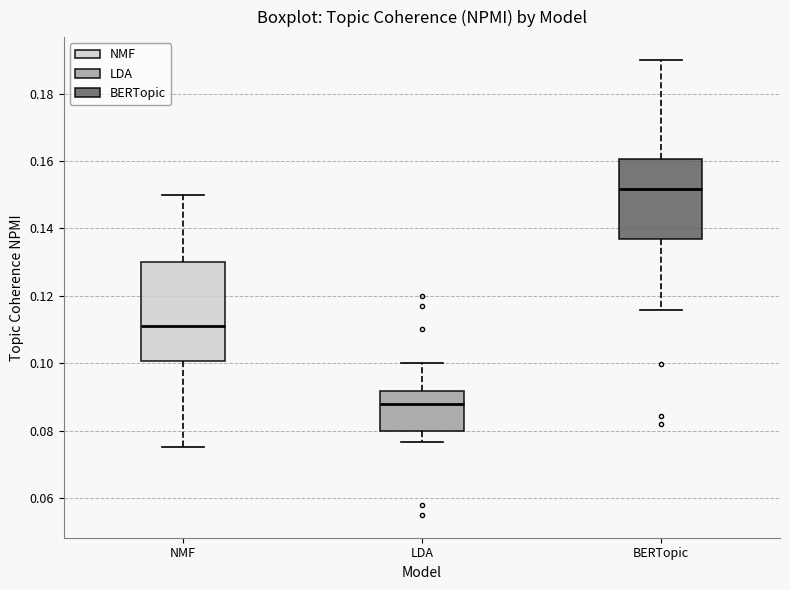

Which box's median line is the lowest?

LDA